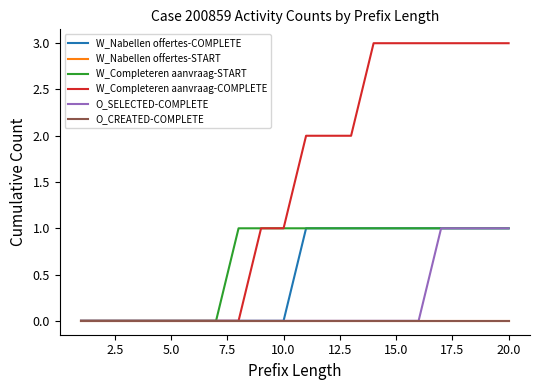

Is this an area chart (filled region under the line)?

No